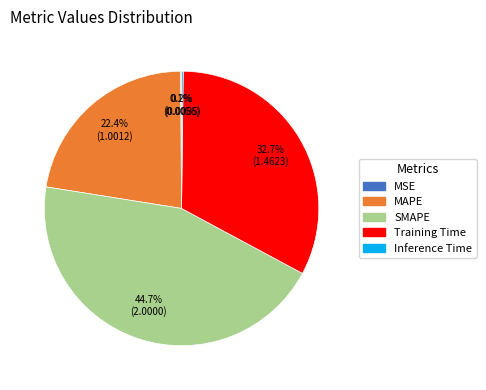

To the nearest percent, what is the difference between the largest and smallest slice percentages?

45%